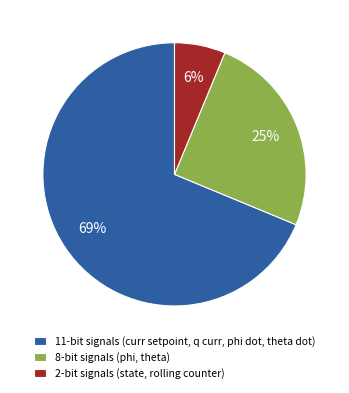

To the nearest percent, what is the combined percentage of 11-bit signals (curr setpoint, q curr, phi dot, theta dot) and 2-bit signals (state, rolling counter)?

75%